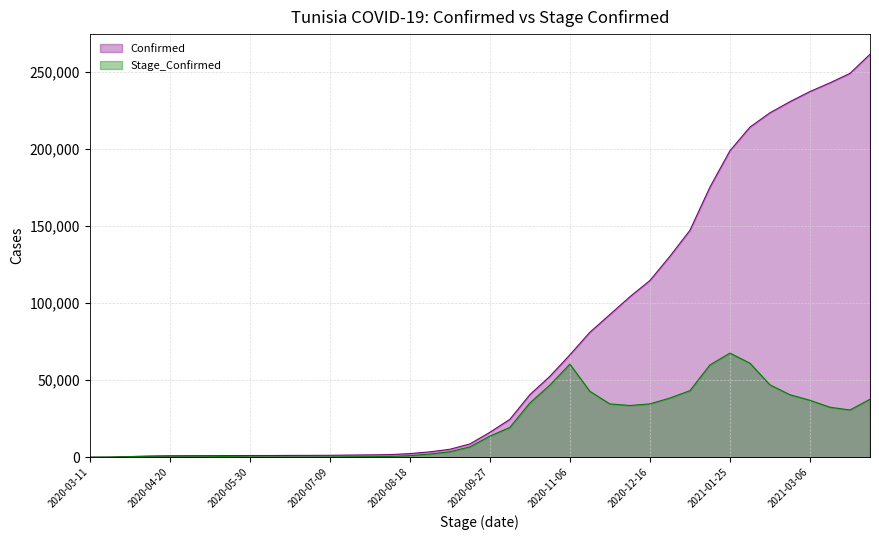

The value of Stage_Confirmed at 2020-10-17 is 63218. True or false?

False